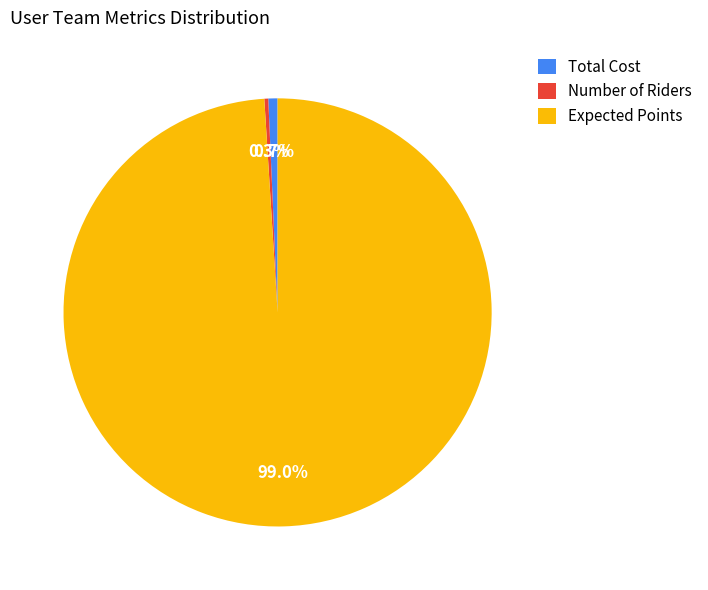

Combined, what portion of the pie is Number of Riders and Total Cost?

1.0%